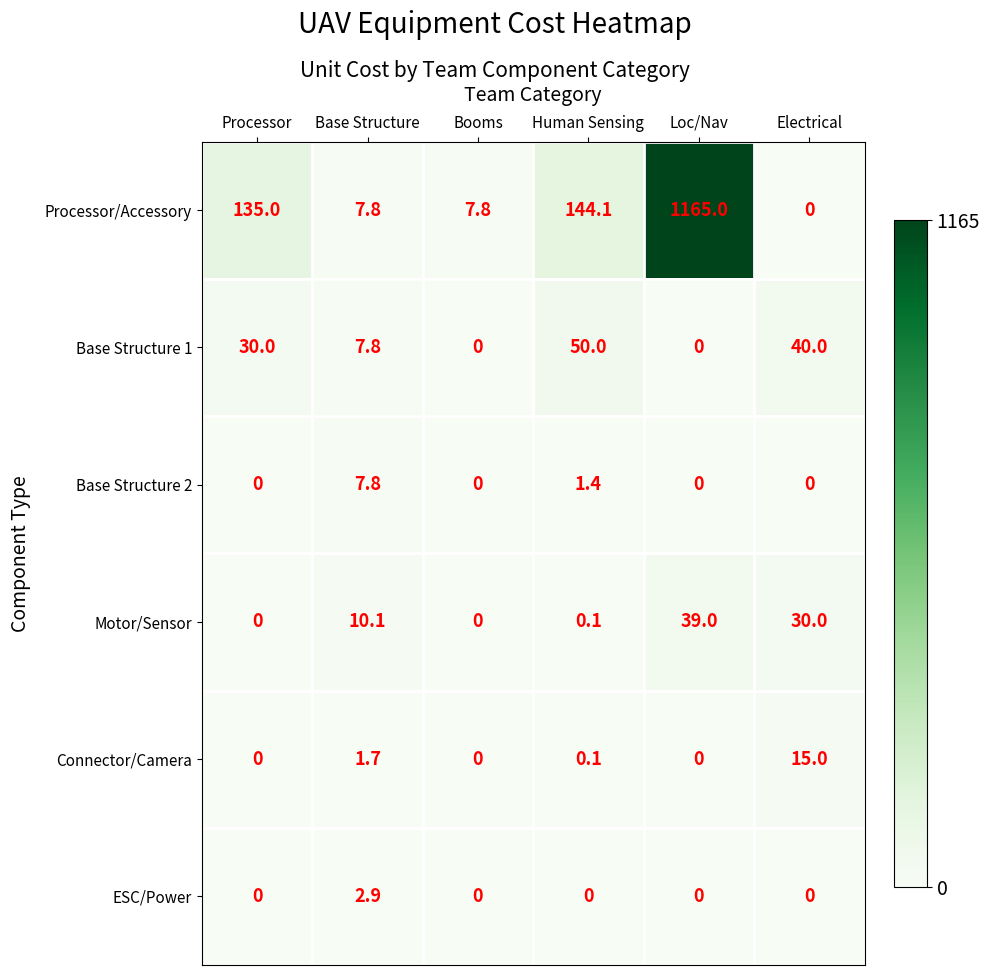

What is the average value of the Base Structure 2 series?

1.5